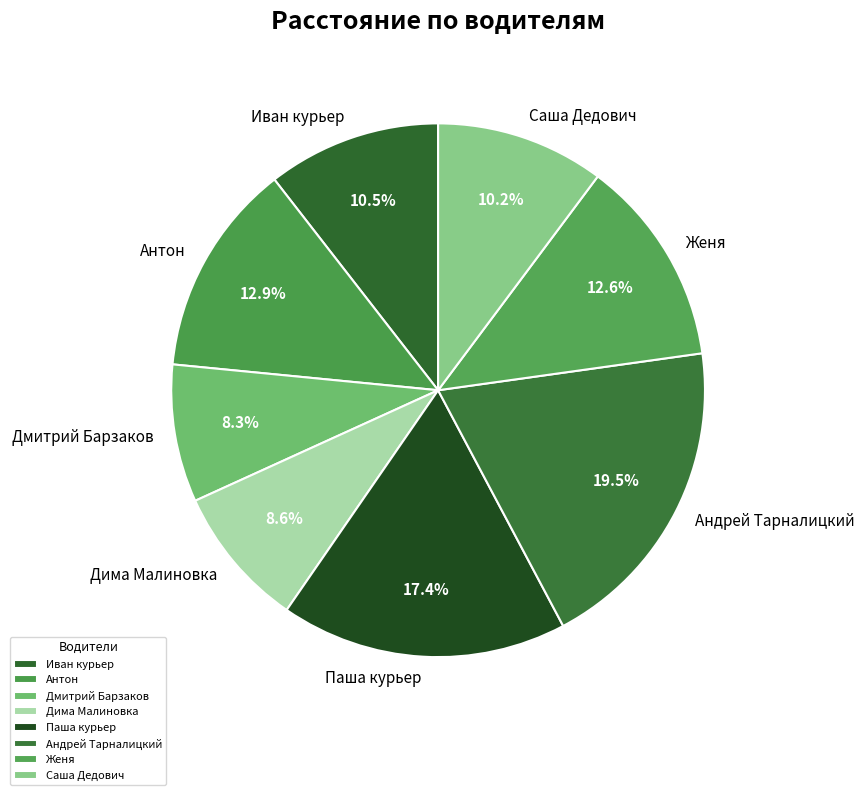

What is the largest slice in the pie chart?

Андрей Тарналицкий